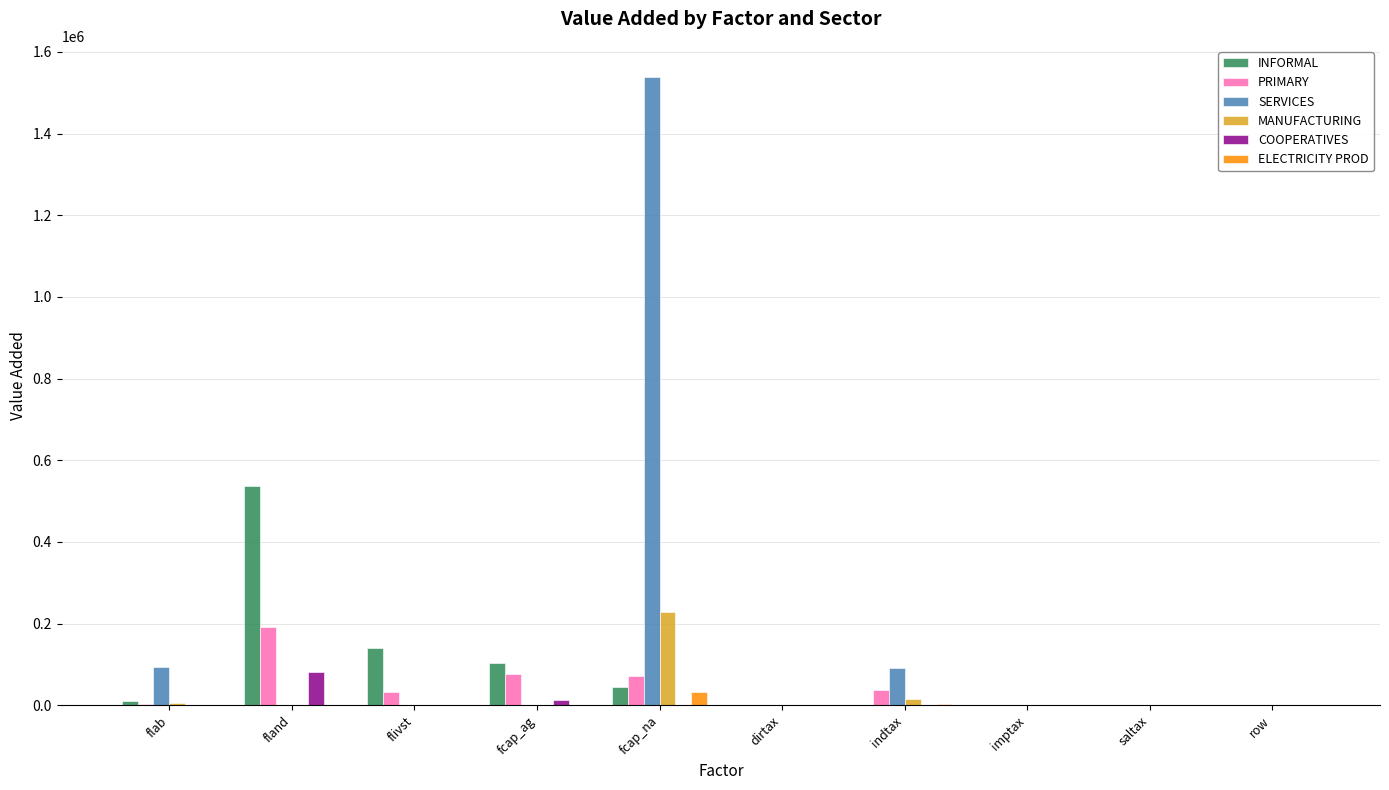

What are all the series names shown in the legend?

INFORMAL, PRIMARY, SERVICES, MANUFACTURING, COOPERATIVES, ELECTRICITY PROD